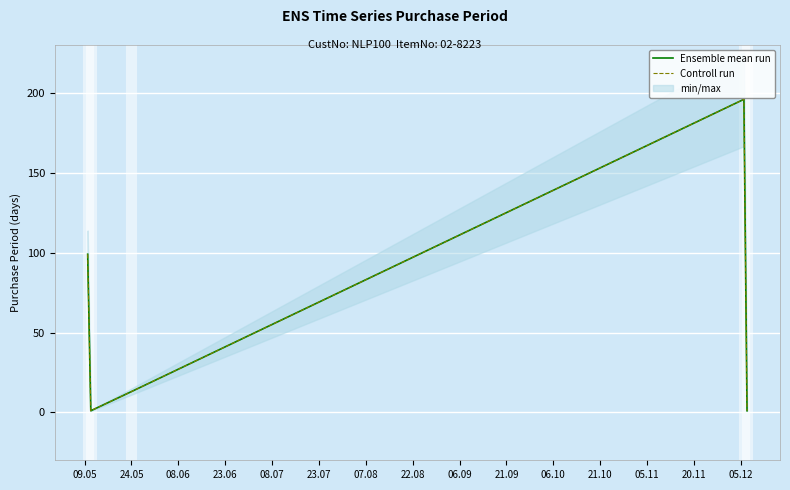

The value of Controll run at 23.06 is 306. True or false?

False